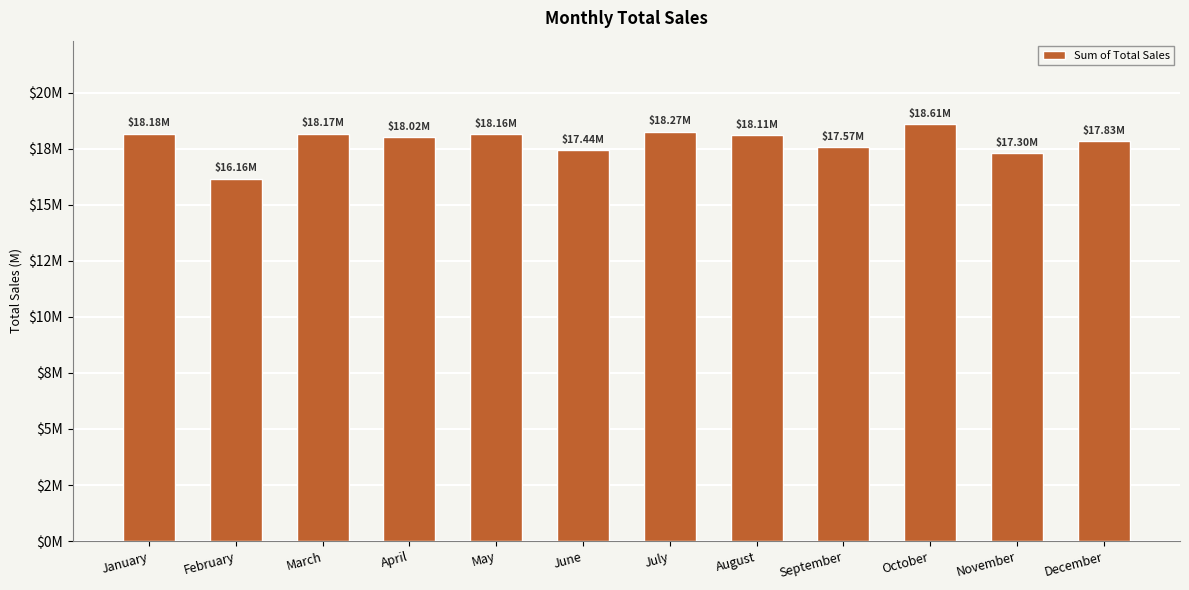

Rank the categories by value from highest to lowest.

October, July, January, March, May, August, April, December, September, June, November, February